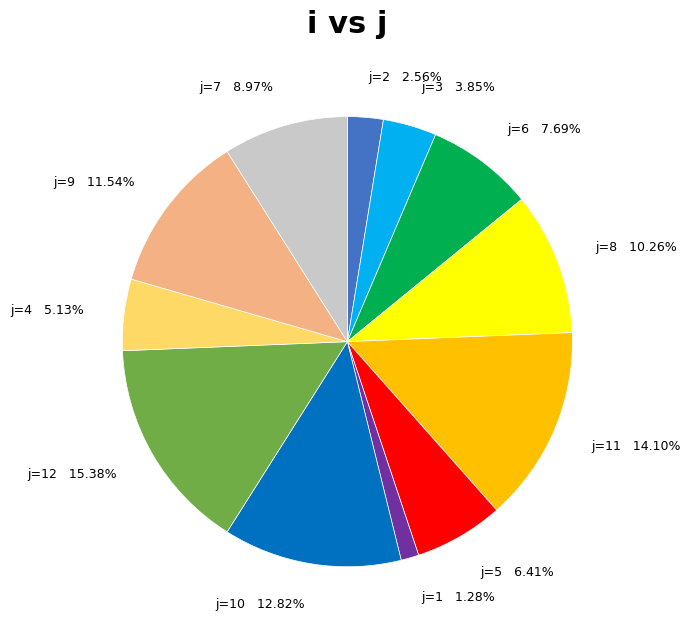

Which slice is the smallest?

j=1 1.28%